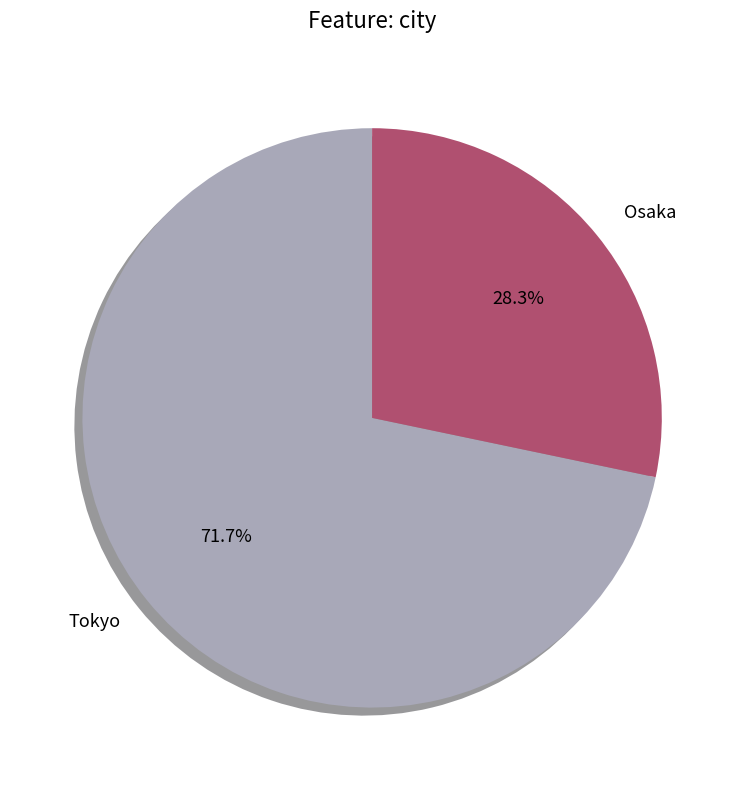

To the nearest percent, what is the combined percentage of Tokyo and Osaka?

100%